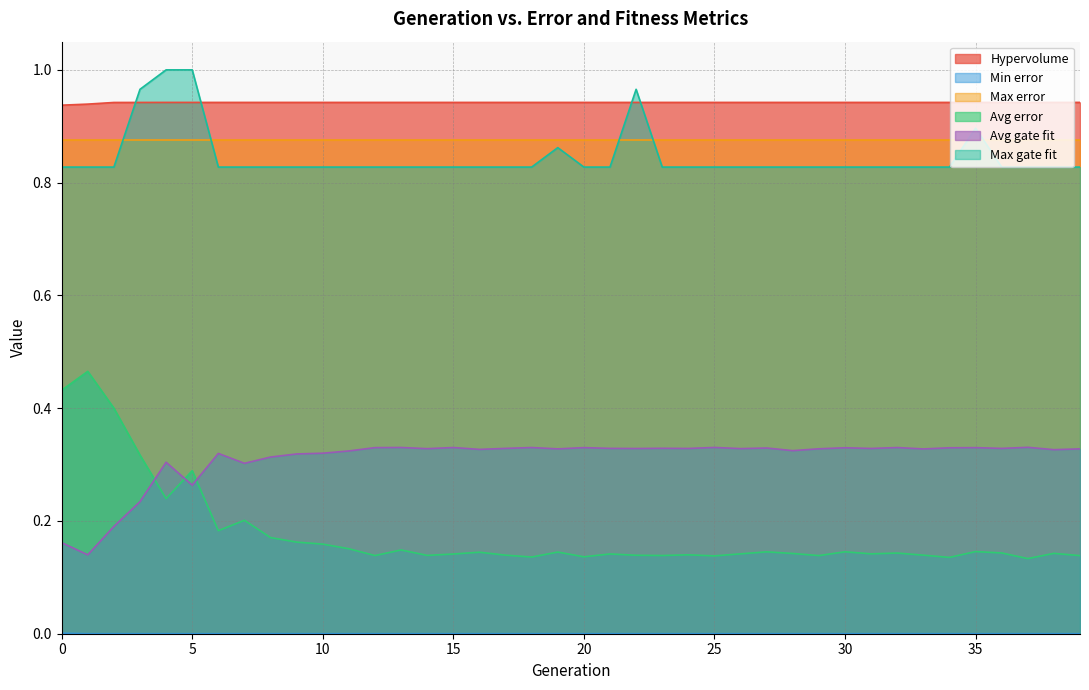

What is the sum of the Avg gate fit values at 39 and 2?

0.5